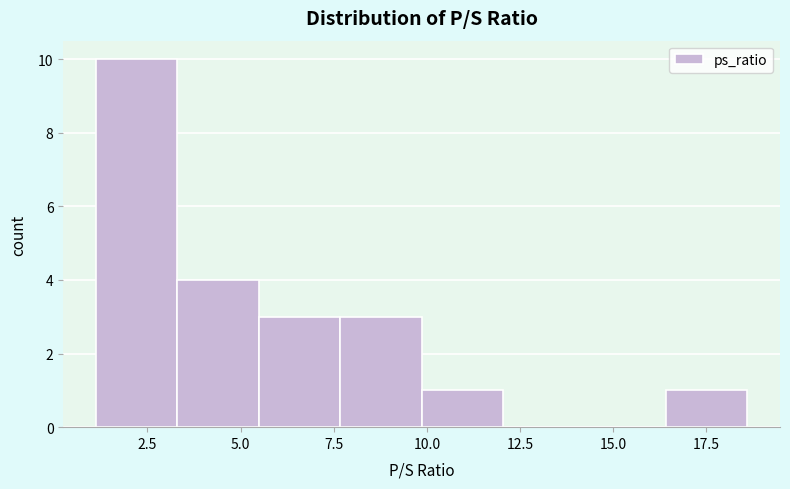

Which range on the x-axis has the tallest bar?

1.0 to 3.5